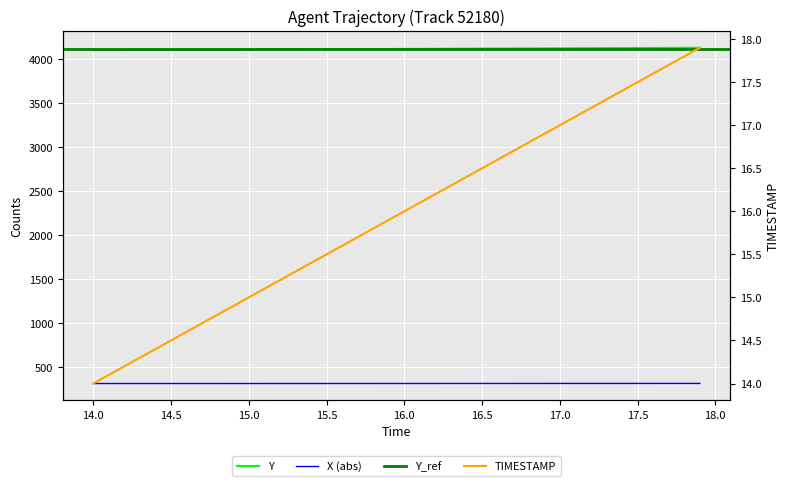

Reading left to right, what are all the values shown in this chart?

X: 312.6	312.6	312.7	312.7	312.7	312.7	312.8	312.8	312.8	312.9	312.9	312.9	312.9	313.0	313.0	313.0	313.1	313.1	313.1	313.2	313.2	313.2	313.2	313.3	313.3	313.3	313.4	313.4	313.4	313.4	313.5	313.5	313.5	313.6	313.6	313.6	313.6	313.7	313.7	313.7
Y: 4106.0	4106.7	4107.4	4108.1	4108.8	4109.5	4110.2	4110.9	4111.6	4112.3	4113.0	4113.7	4114.4	4115.1	4115.9	4116.6	4117.3	4118.0	4118.7	4119.4	4120.1	4120.8	4121.5	4122.2	4122.9	4123.6	4124.3	4125.0	4125.7	4126.4	4127.1	4127.8	4128.5	4129.2	4129.9	4130.5	4131.2	4131.8	4132.4	4133.1
TIMESTAMP: 14.0	14.1	14.2	14.3	14.4	14.5	14.6	14.7	14.8	14.9	15.0	15.1	15.2	15.3	15.4	15.5	15.6	15.7	15.8	15.9	16.0	16.1	16.2	16.3	16.4	16.5	16.6	16.7	16.8	16.9	17.0	17.1	17.2	17.3	17.4	17.5	17.6	17.7	17.8	17.9